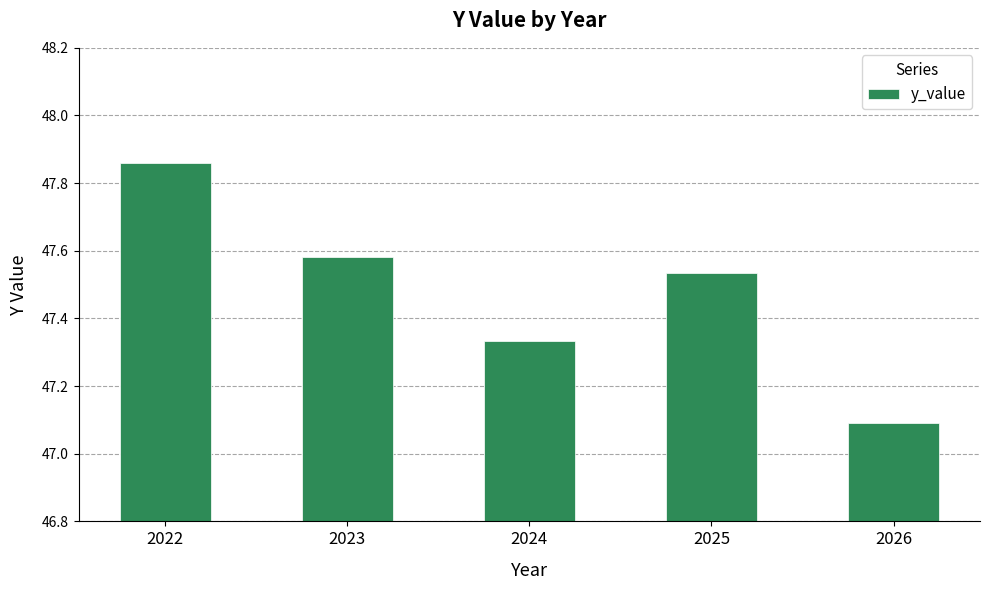

How many values are between 47 and 48?

5